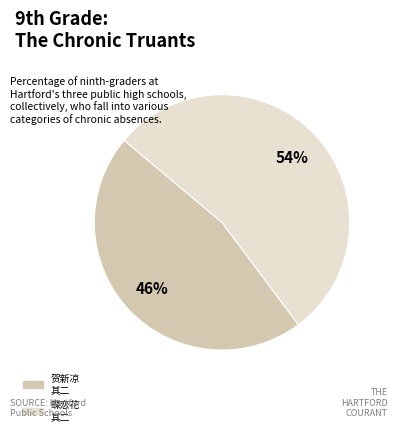

Is there any slice that represents more than half of the pie?

Yes